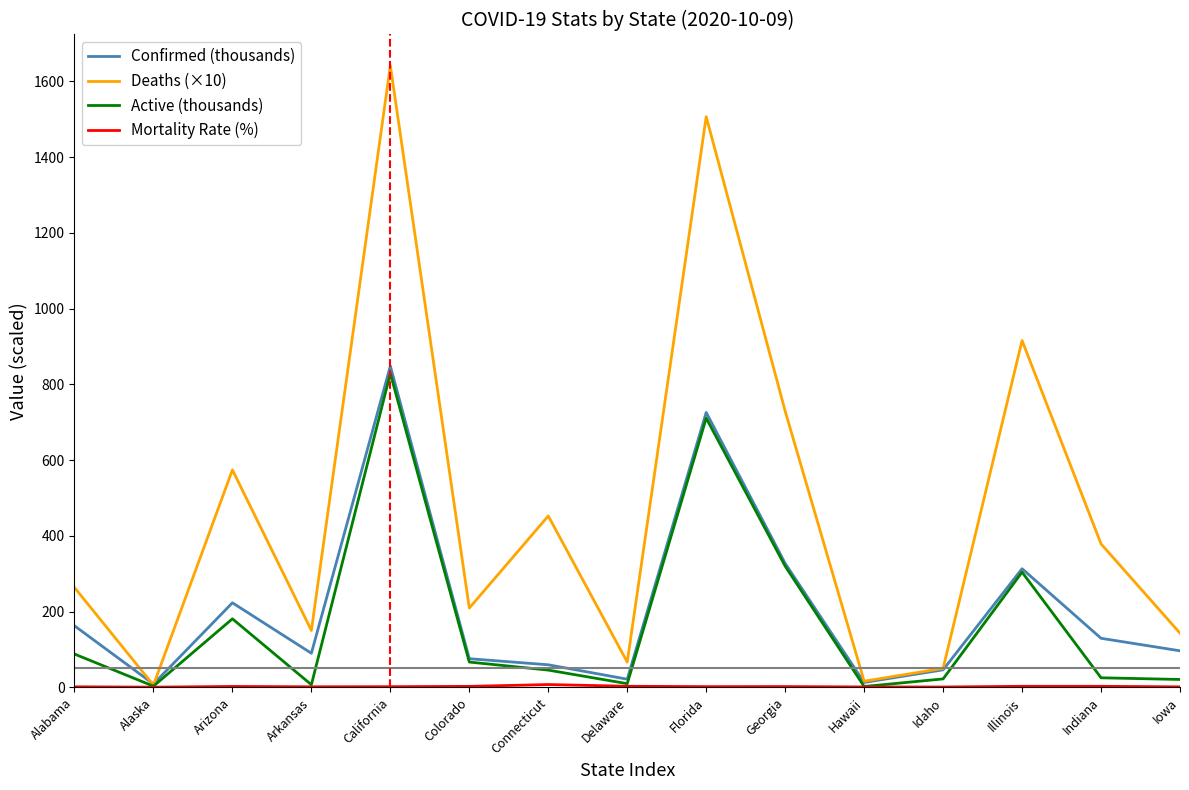

At which label does Confirmed (thousands) reach its peak?

California